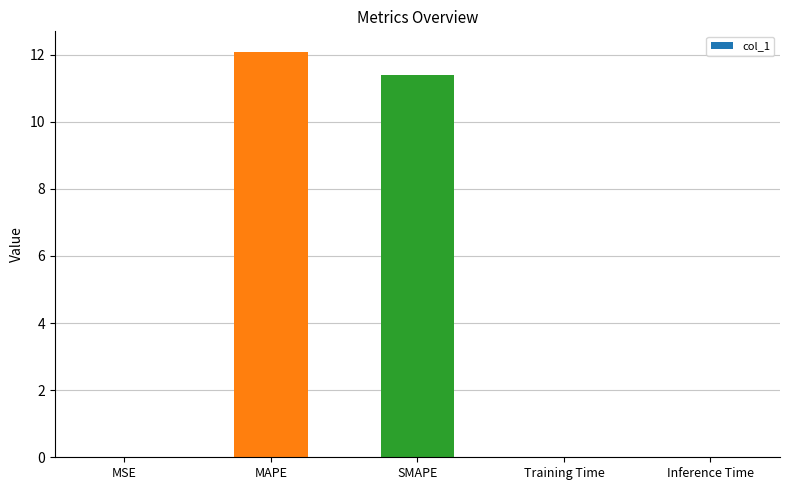

Which label corresponds to the largest value in the chart?

MAPE